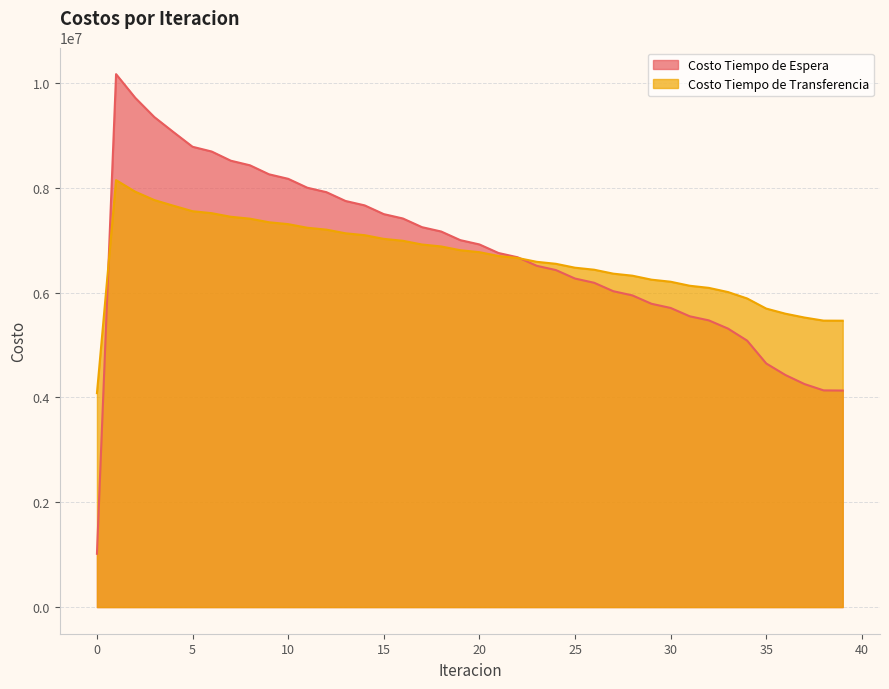

After their last crossing, which series has the higher values: Costo Tiempo de Transferencia or Costo Tiempo de Espera?

Costo Tiempo de Transferencia